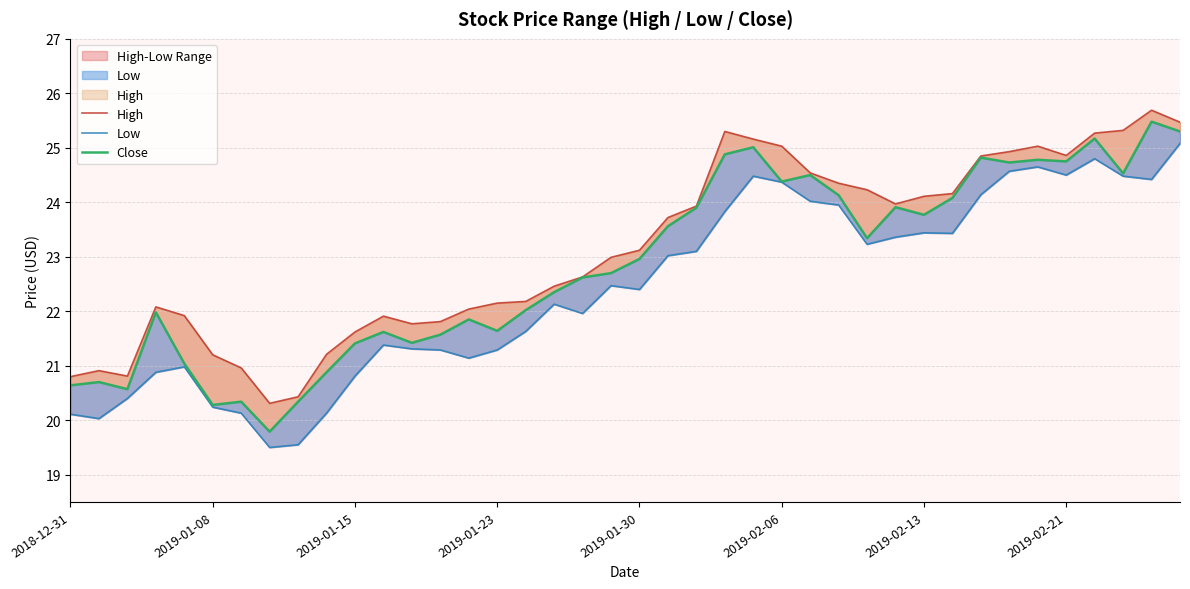

Rank the series by their maximum value, from highest to lowest.

High, Close, Low